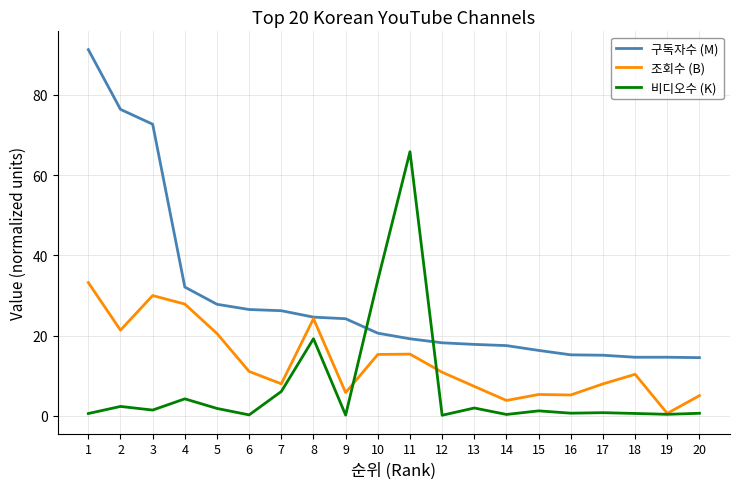

What is the sum of the 구독자수 (M) values at 4 and 7?

58.3